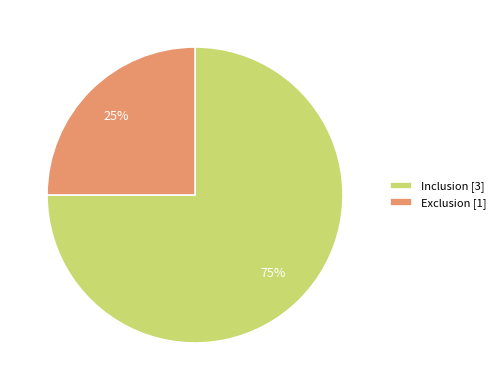

Is the sum of Exclusion and Inclusion greater than half?

Yes